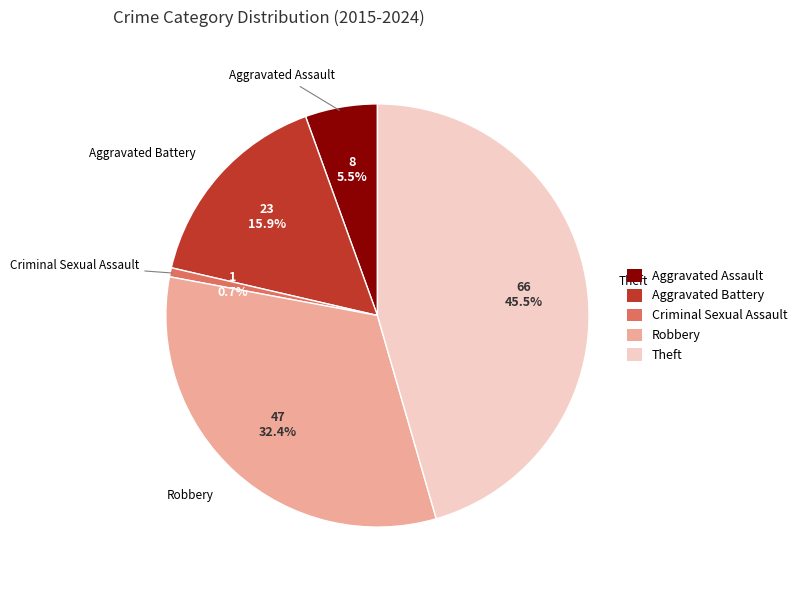

The Robbery slice represents 32% of the pie. True or false?

True